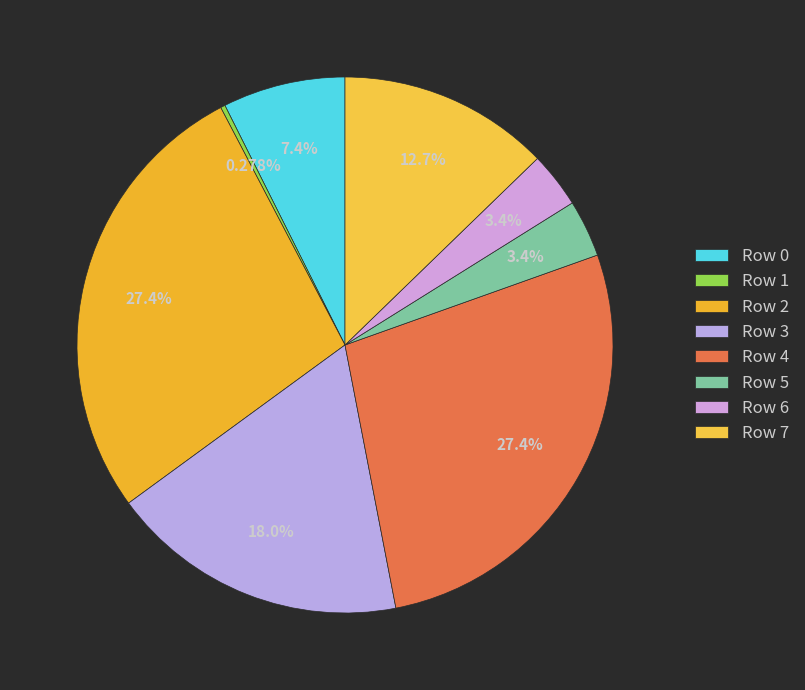

To the nearest percent, what is the combined percentage of Row 0 and Row 5?

11%